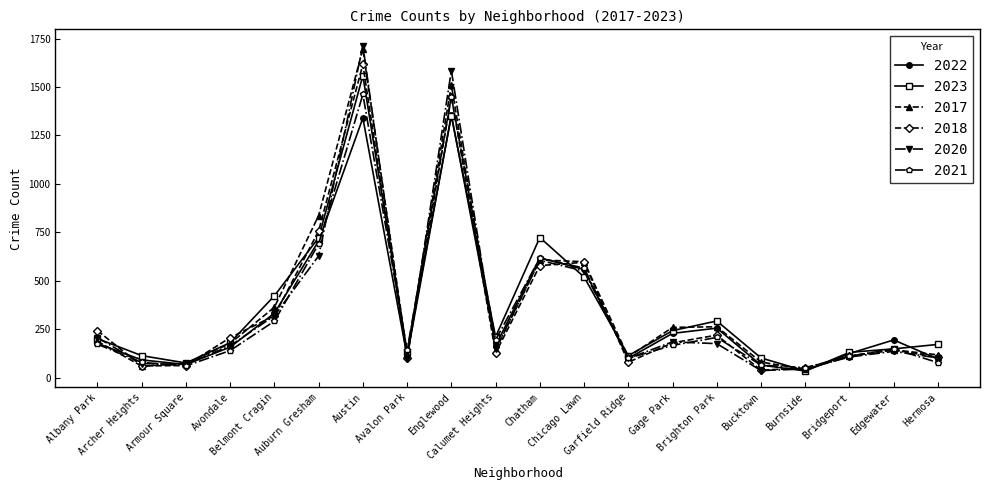

The 2017 series shows 241 at Calumet Heights. True or false?

False